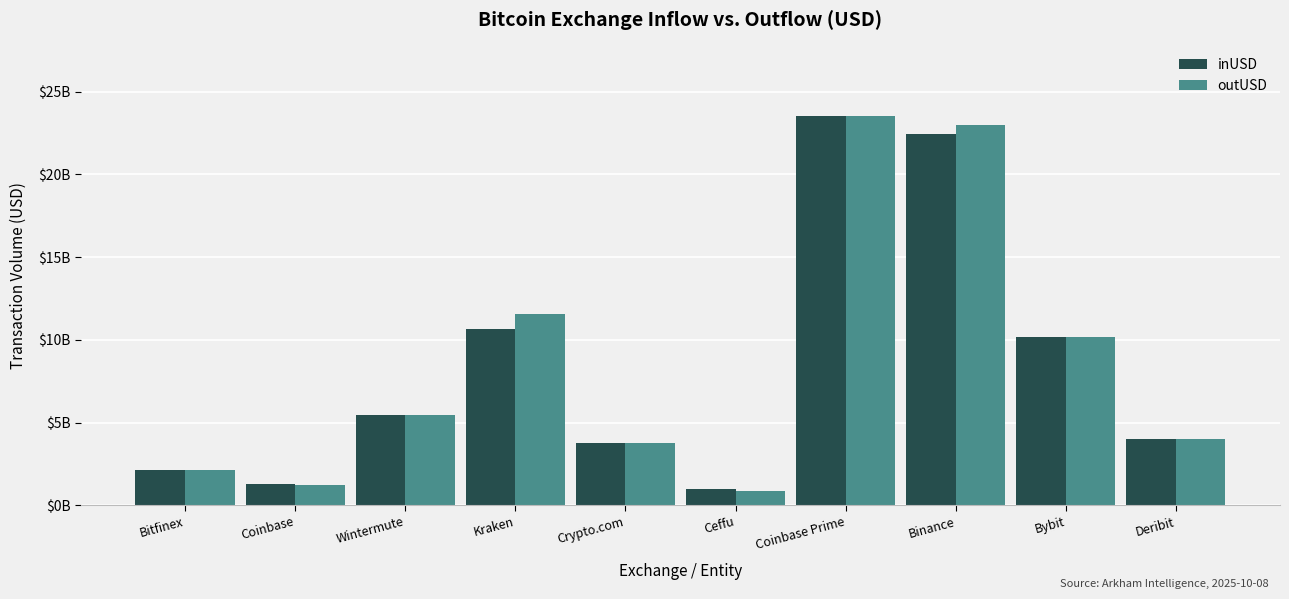

Reading left to right, what are all the values shown in this chart?

inUSD: 2121754465.9	1261018287.3	5474633228.1	10629703605.0	3756272021.5	974210298.0	23549191544.0	22418404566.3	10177966495.0	3997683826.0
outUSD: 2140876484.7	1240986871.4	5428689637.9	11534331518.5	3761489860.2	868374542.1	23531877225.2	22955768172.9	10185780627.7	4023783126.8